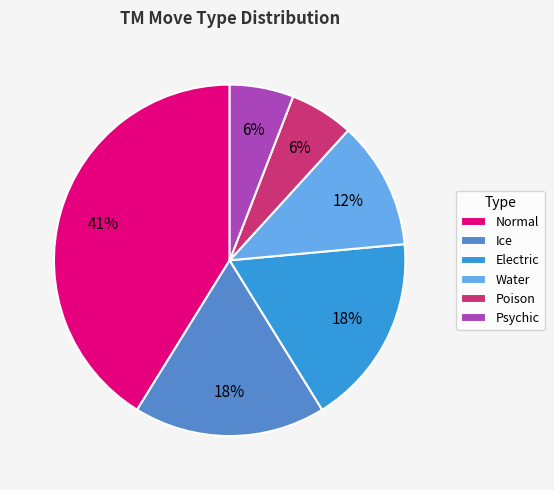

Is the sum of Psychic and Water greater than half?

No